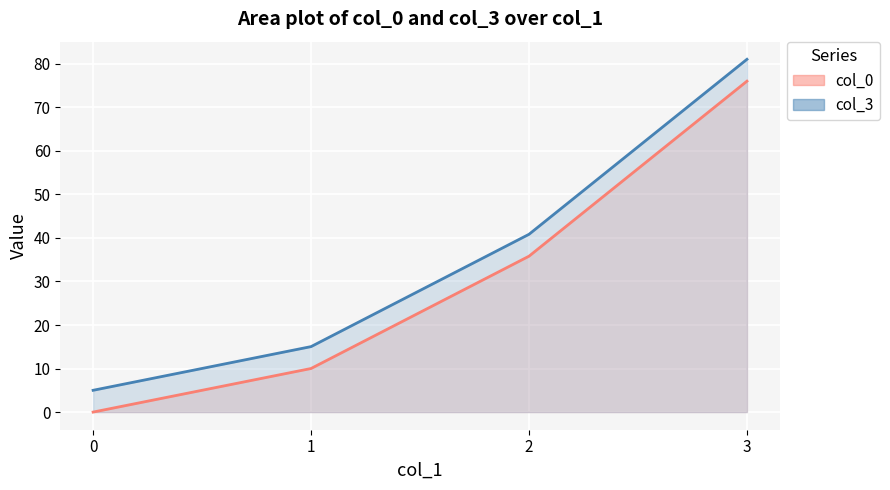

True or false: col_0 has more than 1 points higher than both neighbors.

False